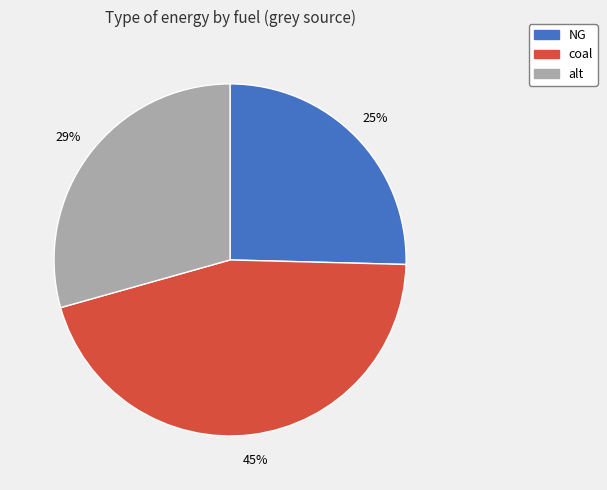

Which slice is the smallest?

NG